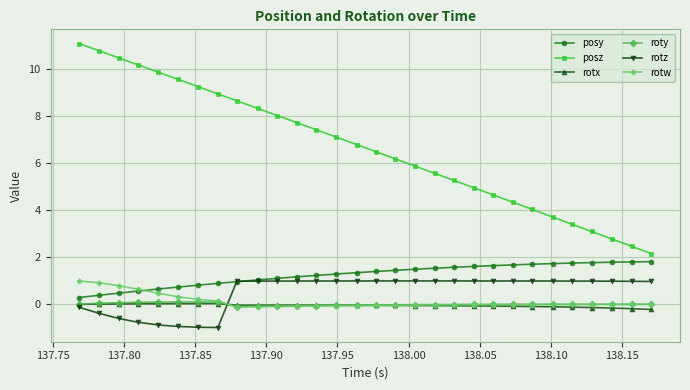

What is the lowest value of the rotw series?

-0.1